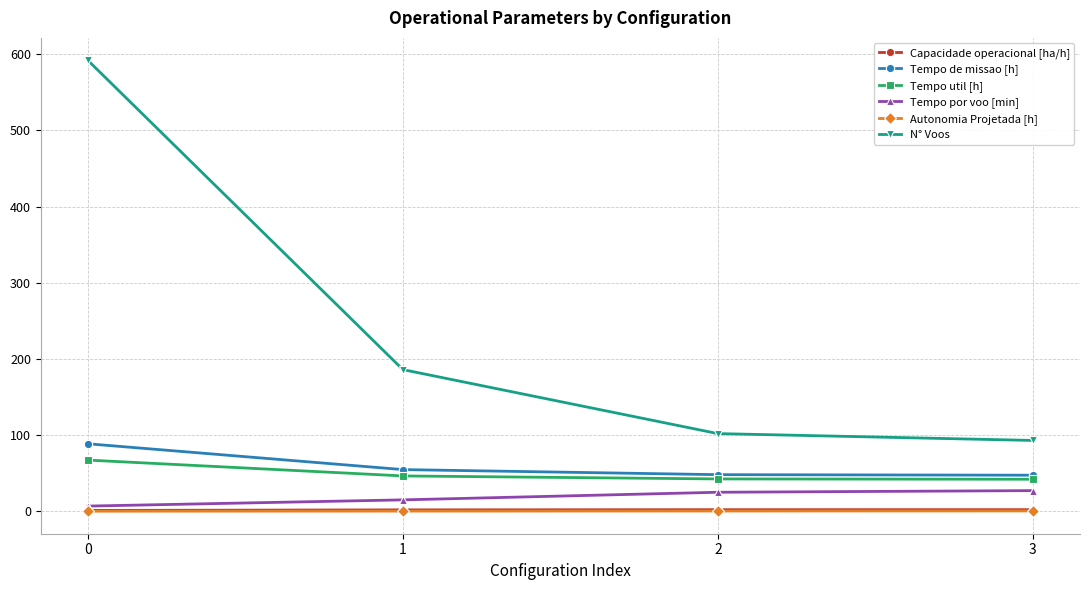

What is the value of the Tempo util [h] point at the 4th from the left?

42.0